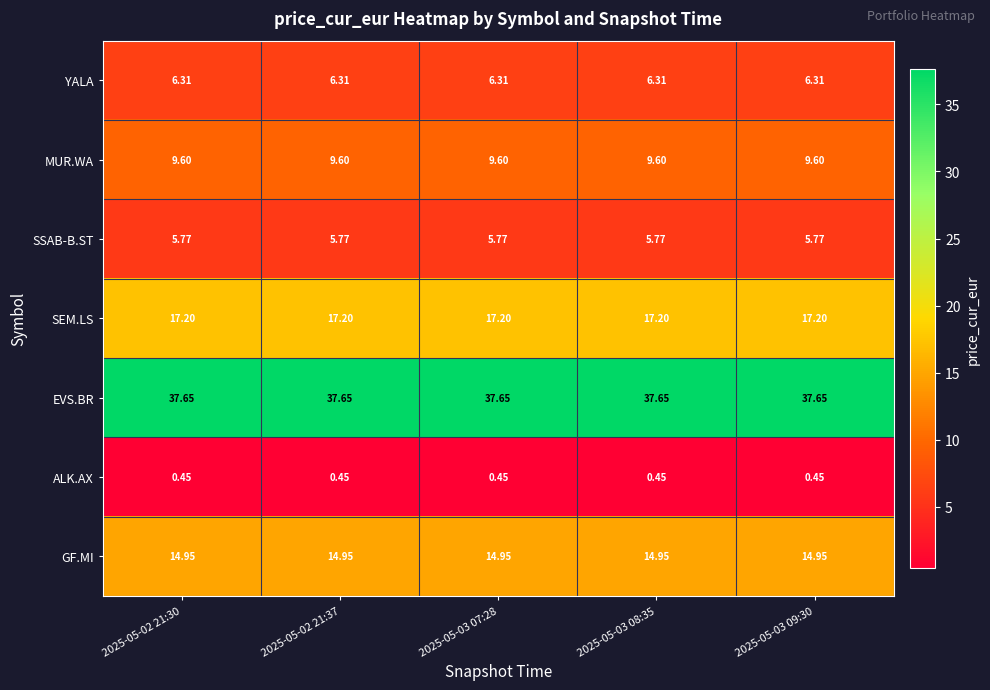

Is the value of GF.MI at 2025-05-02 21:37 greater than the value of YALA at 2025-05-03 07:28?

Yes